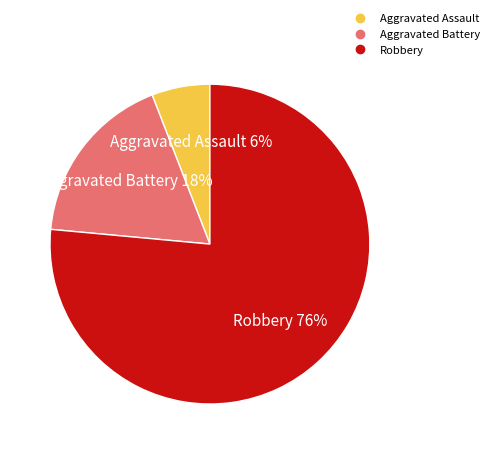

To the nearest percent, what is the combined percentage of Aggravated Assault and Aggravated Battery?

24%